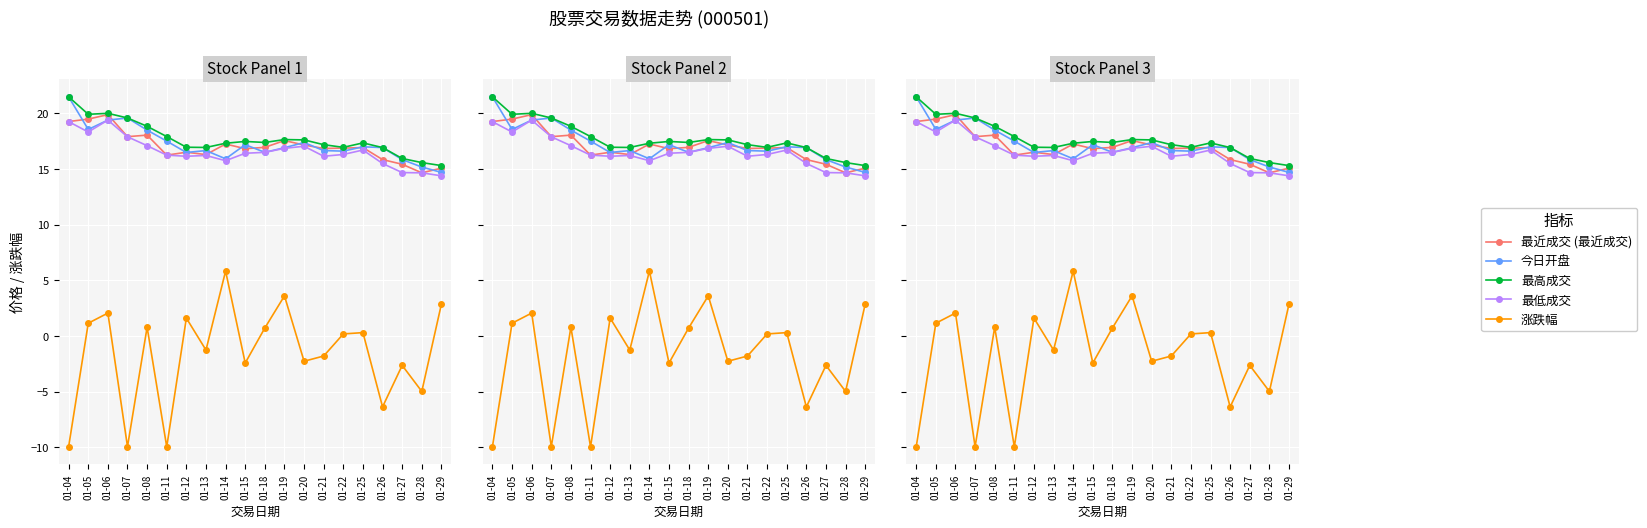

Is the value of 今日开盘 at 01-27 greater than the value of 最高成交 at 01-20?

No